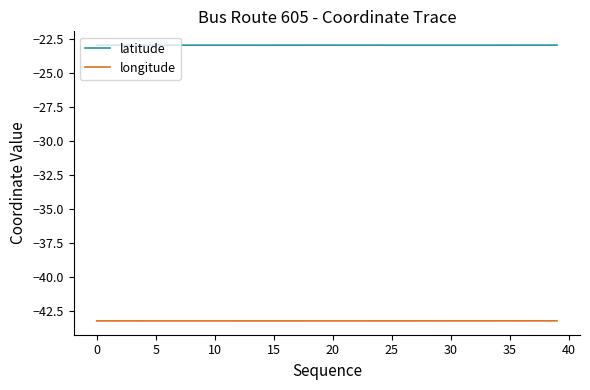

List the series in order of their peak value, highest first.

latitude, longitude